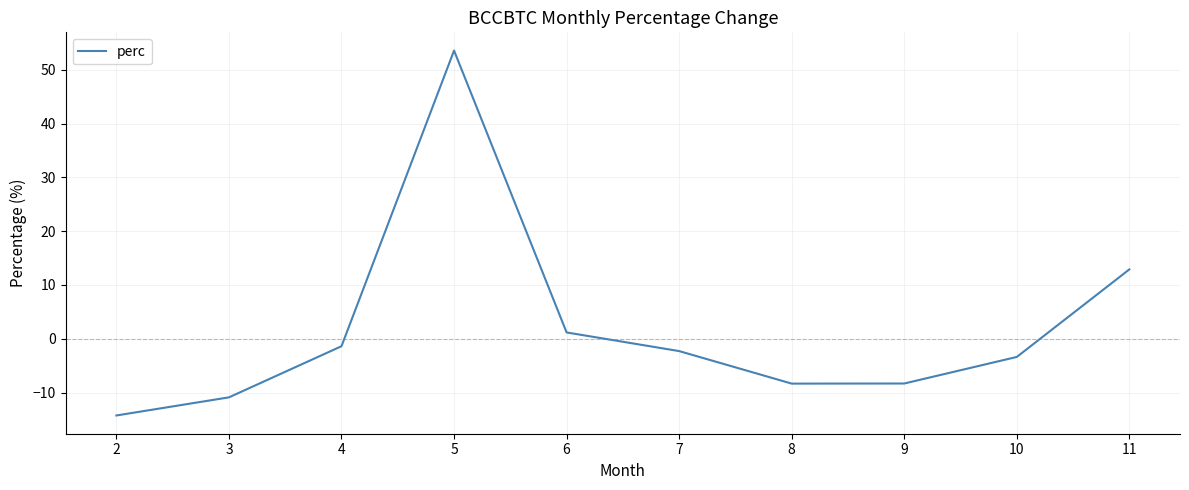

What is the maximum value shown in the chart?

53.6